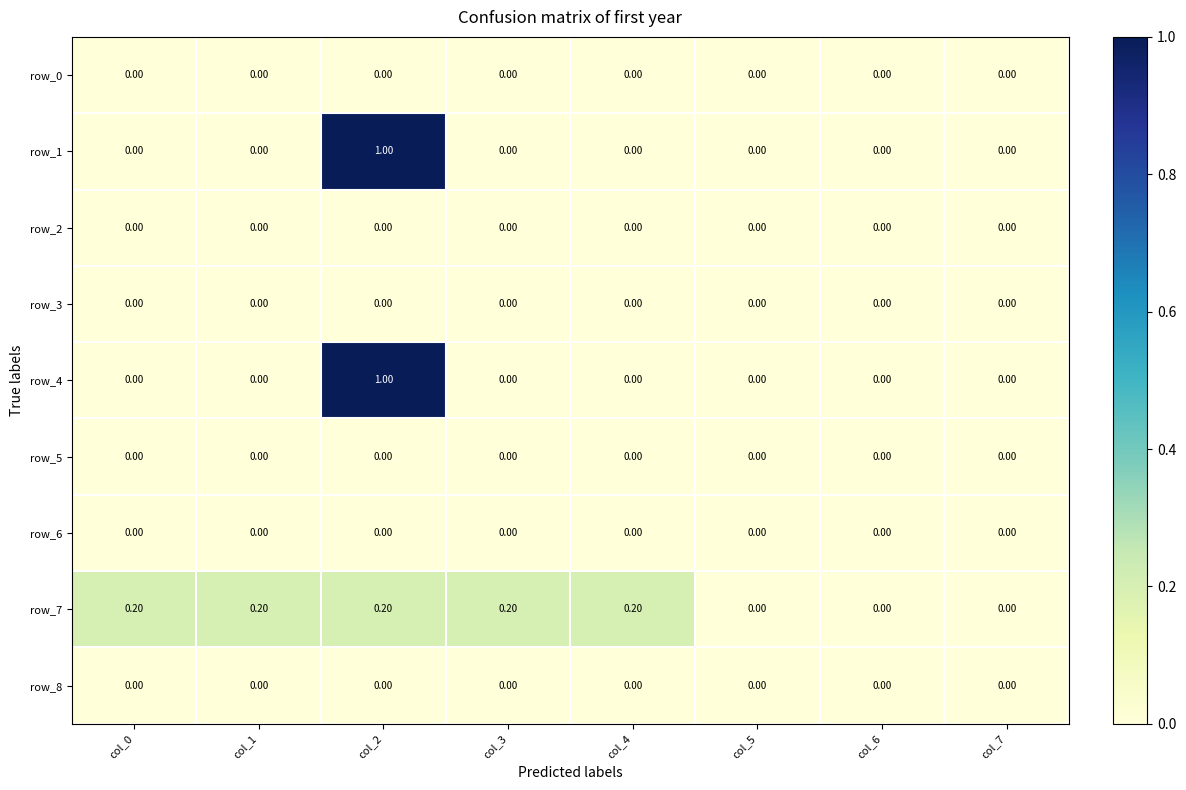

Reading left to right, extract all data points from this chart.

row_0: col_0=0.0	col_1=0.0	col_2=0.0	col_3=0.0	col_4=0.0	col_5=0.0	col_6=0.0	col_7=0.0
row_1: col_0=0.0	col_1=0.0	col_2=1.0	col_3=0.0	col_4=0.0	col_5=0.0	col_6=0.0	col_7=0.0
row_2: col_0=0.0	col_1=0.0	col_2=0.0	col_3=0.0	col_4=0.0	col_5=0.0	col_6=0.0	col_7=0.0
row_3: col_0=0.0	col_1=0.0	col_2=0.0	col_3=0.0	col_4=0.0	col_5=0.0	col_6=0.0	col_7=0.0
row_4: col_0=0.0	col_1=0.0	col_2=1.0	col_3=0.0	col_4=0.0	col_5=0.0	col_6=0.0	col_7=0.0
row_5: col_0=0.0	col_1=0.0	col_2=0.0	col_3=0.0	col_4=0.0	col_5=0.0	col_6=0.0	col_7=0.0
row_6: col_0=0.0	col_1=0.0	col_2=0.0	col_3=0.0	col_4=0.0	col_5=0.0	col_6=0.0	col_7=0.0
row_7: col_0=0.2	col_1=0.2	col_2=0.2	col_3=0.2	col_4=0.2	col_5=0.0	col_6=0.0	col_7=0.0
row_8: col_0=0.0	col_1=0.0	col_2=0.0	col_3=0.0	col_4=0.0	col_5=0.0	col_6=0.0	col_7=0.0